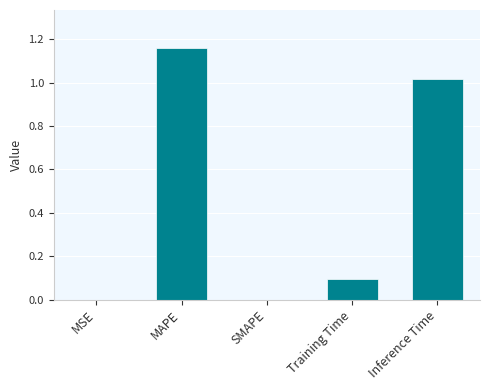

Which label corresponds to the largest value in the chart?

MAPE